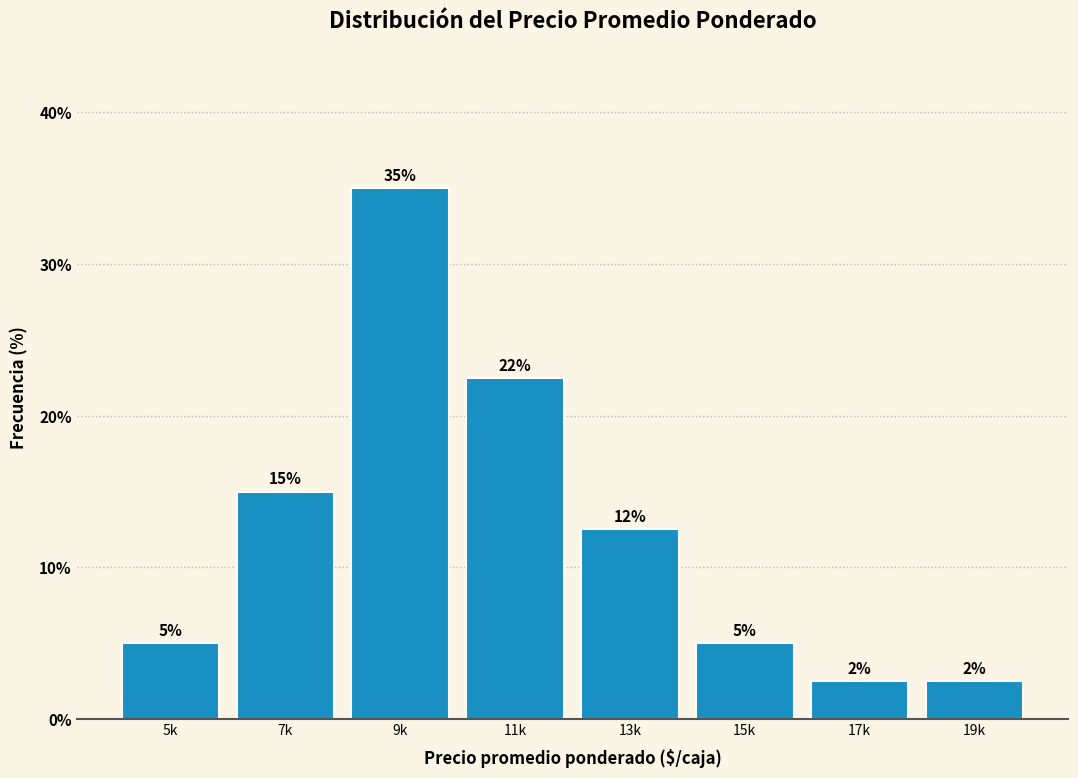

What is the difference between the second highest and second lowest values?

20.0